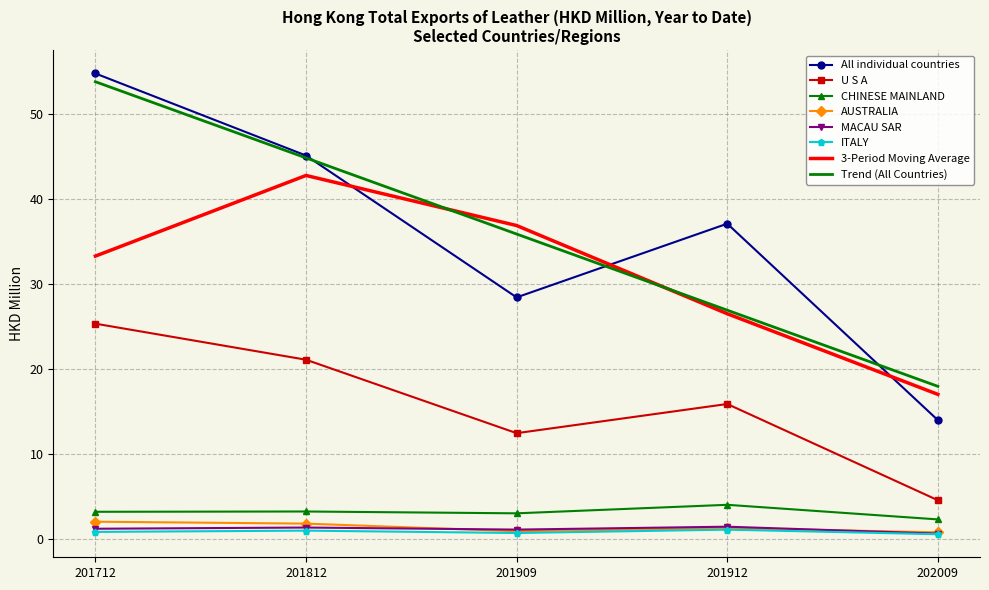

Which series has the largest range (max minus min)?

All individual countries